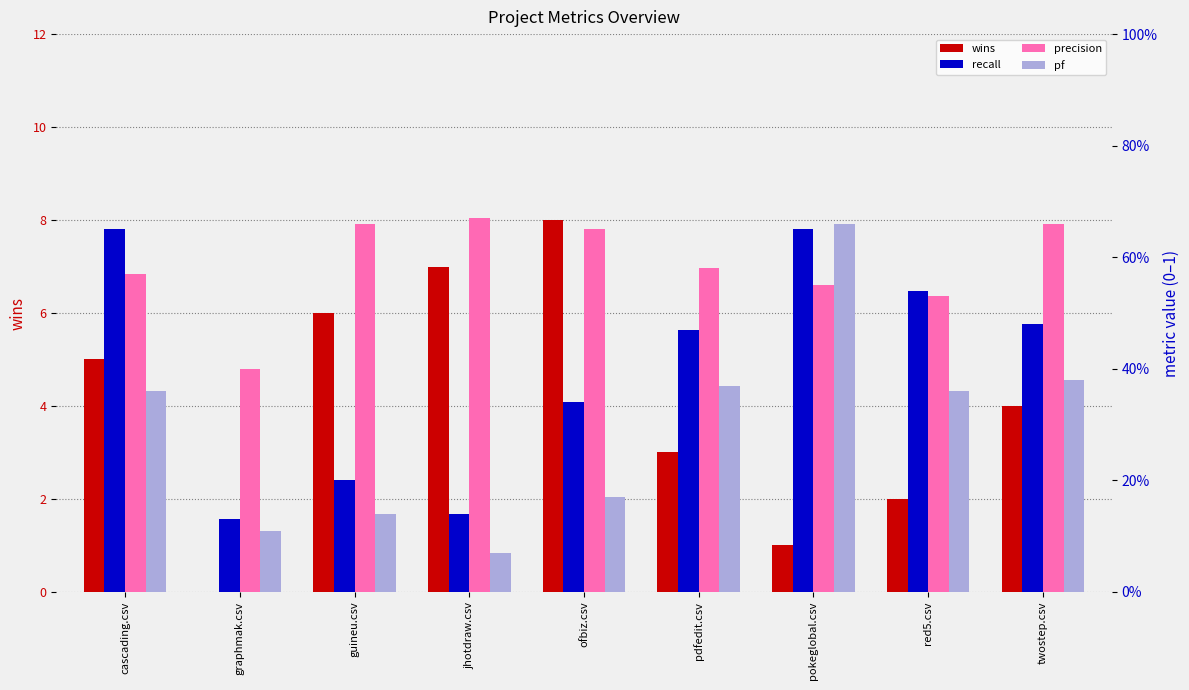

Which series has the largest total across all categories?

wins